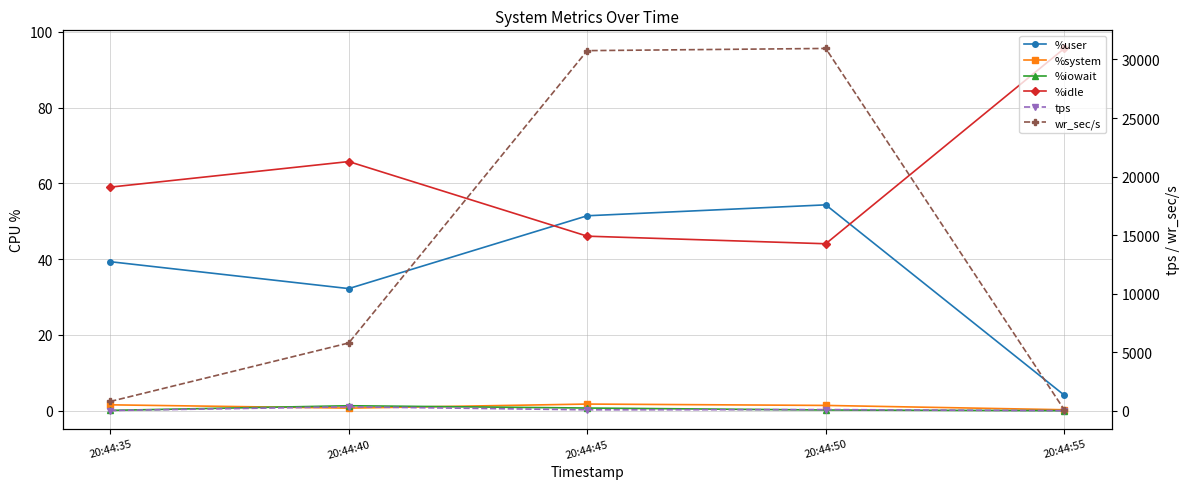

Where does the tps series first go above 76?

20:44:40